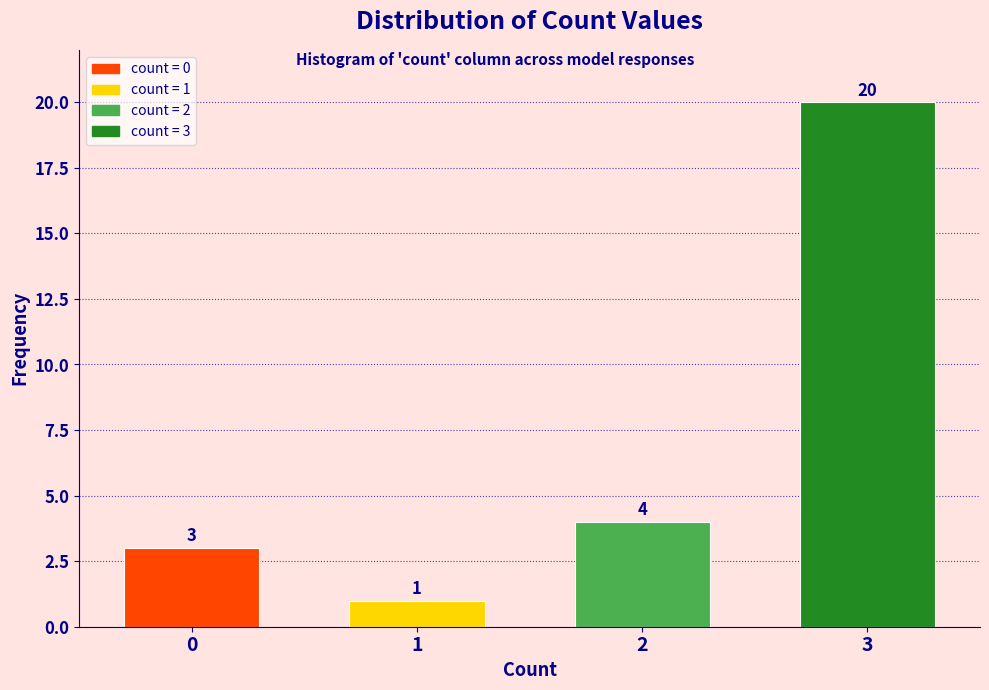

Reading right to left, transcribe all the data shown in this chart.

20	4	1	3